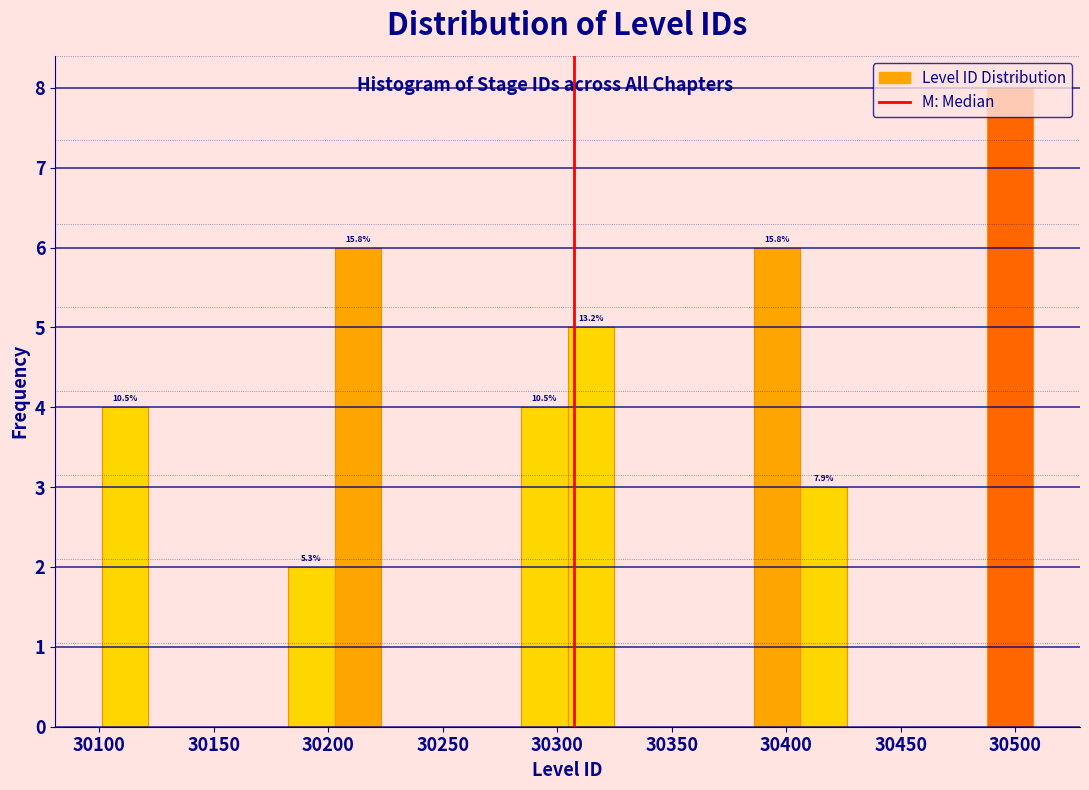

Over which range of the x-axis is the bar tallest?

30490 to 30510